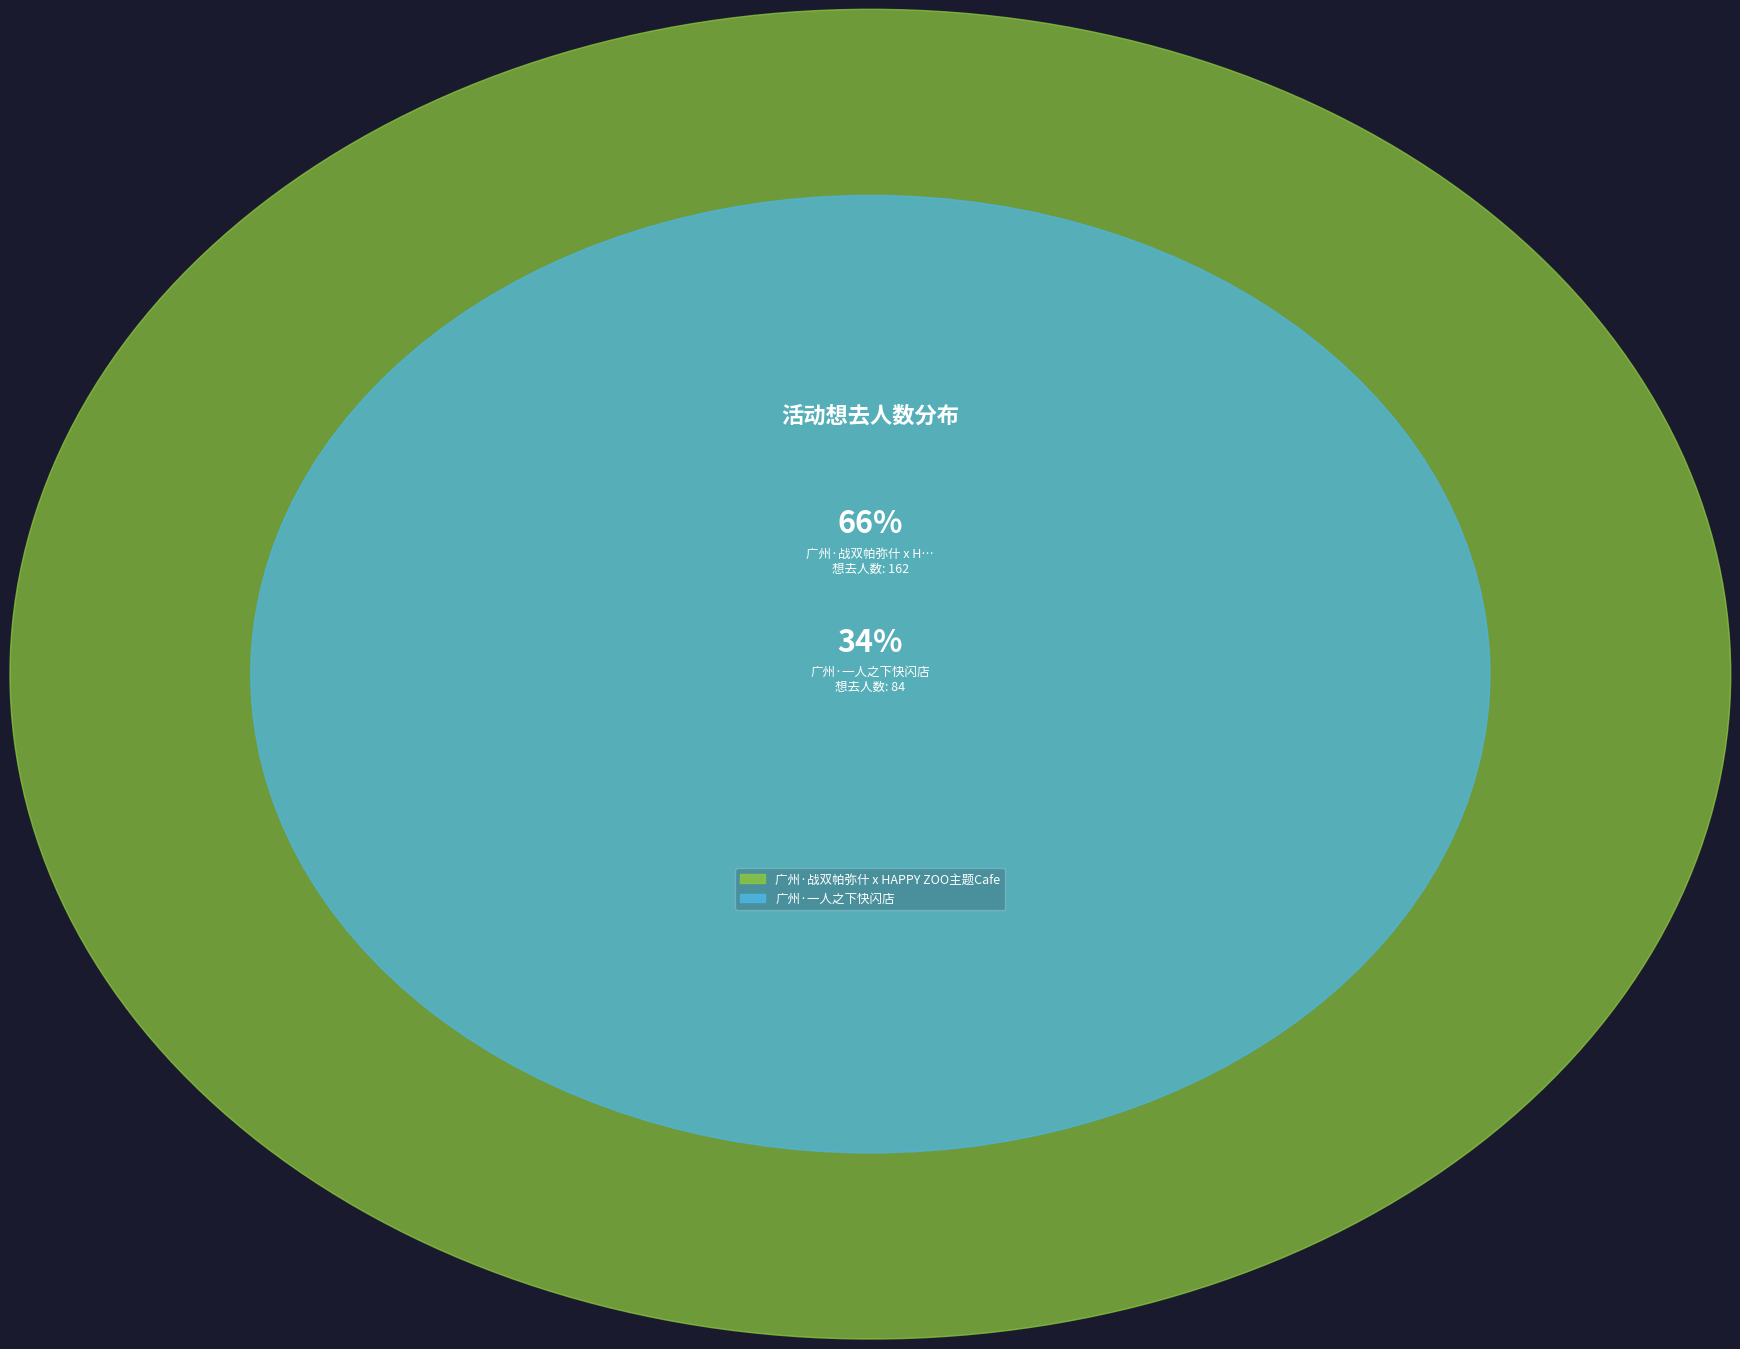

Which has a higher value, 广州·一人之下快闪店 or 广州·战双帕弥什 x HAPPY ZOO主题Cafe?

广州·战双帕弥什 x HAPPY ZOO主题Cafe